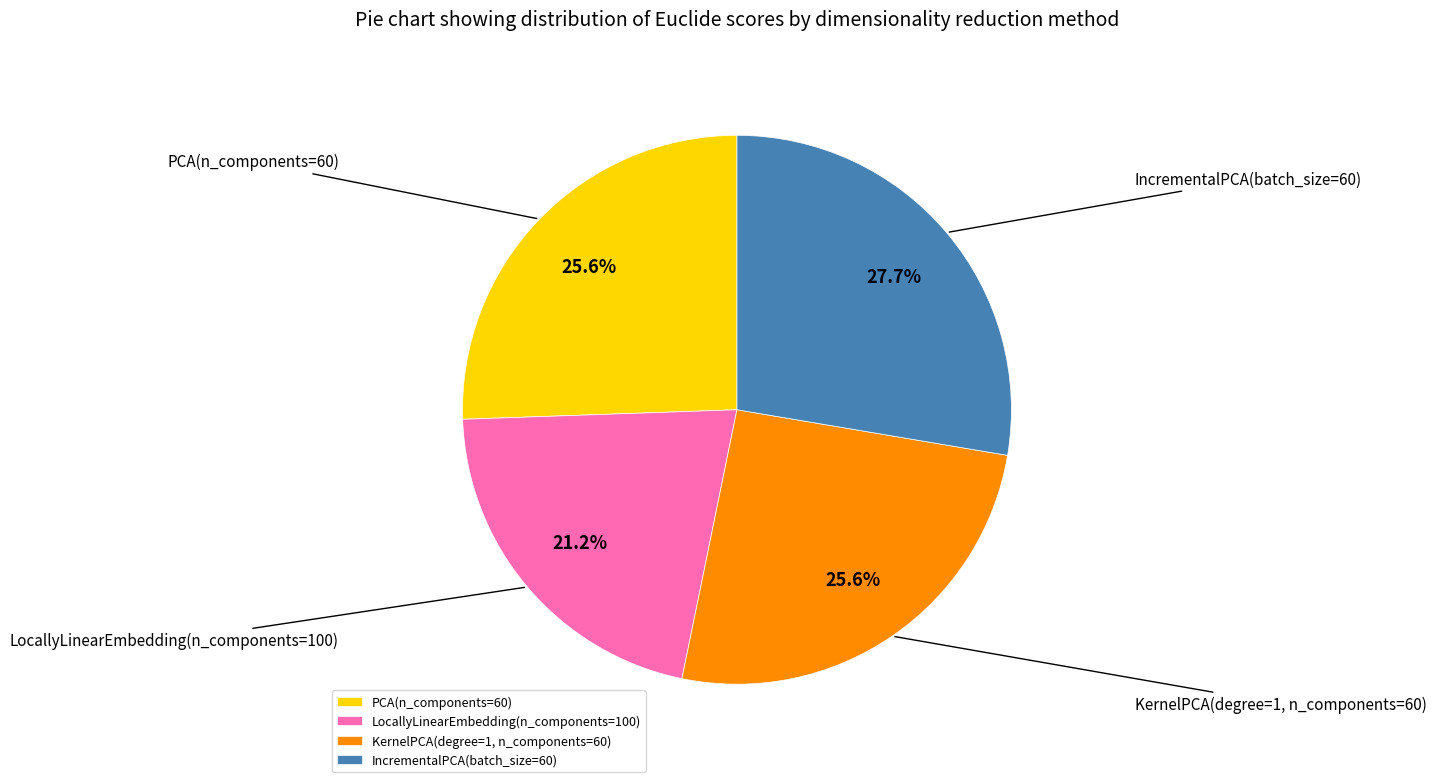

To the nearest percent, what is the average slice percentage?

25%